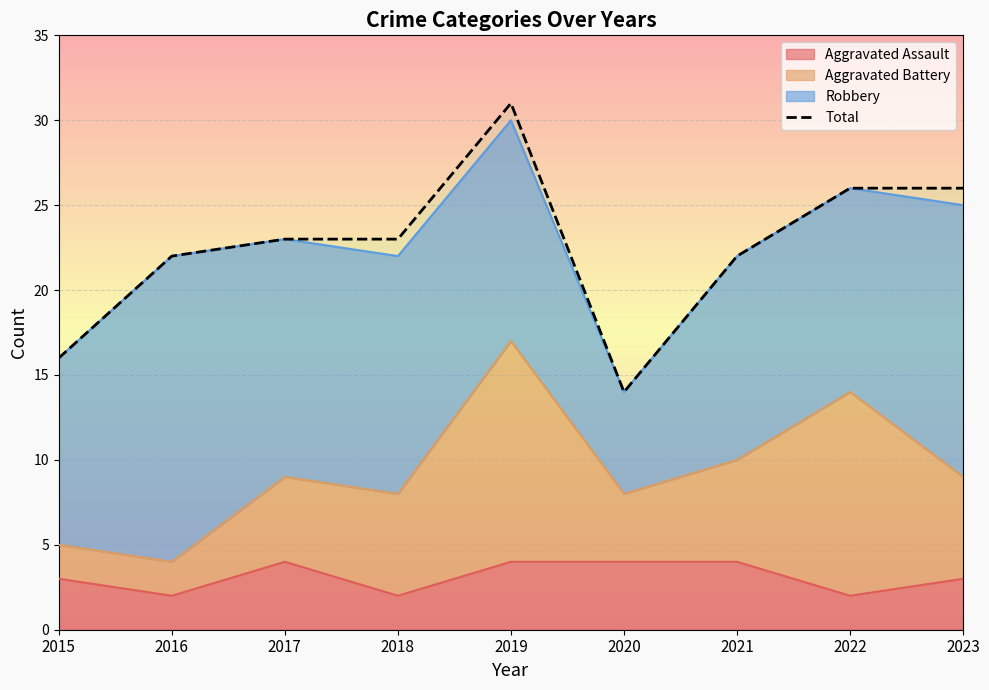

How many interior local peaks (higher than both neighbors) does the data have?

1